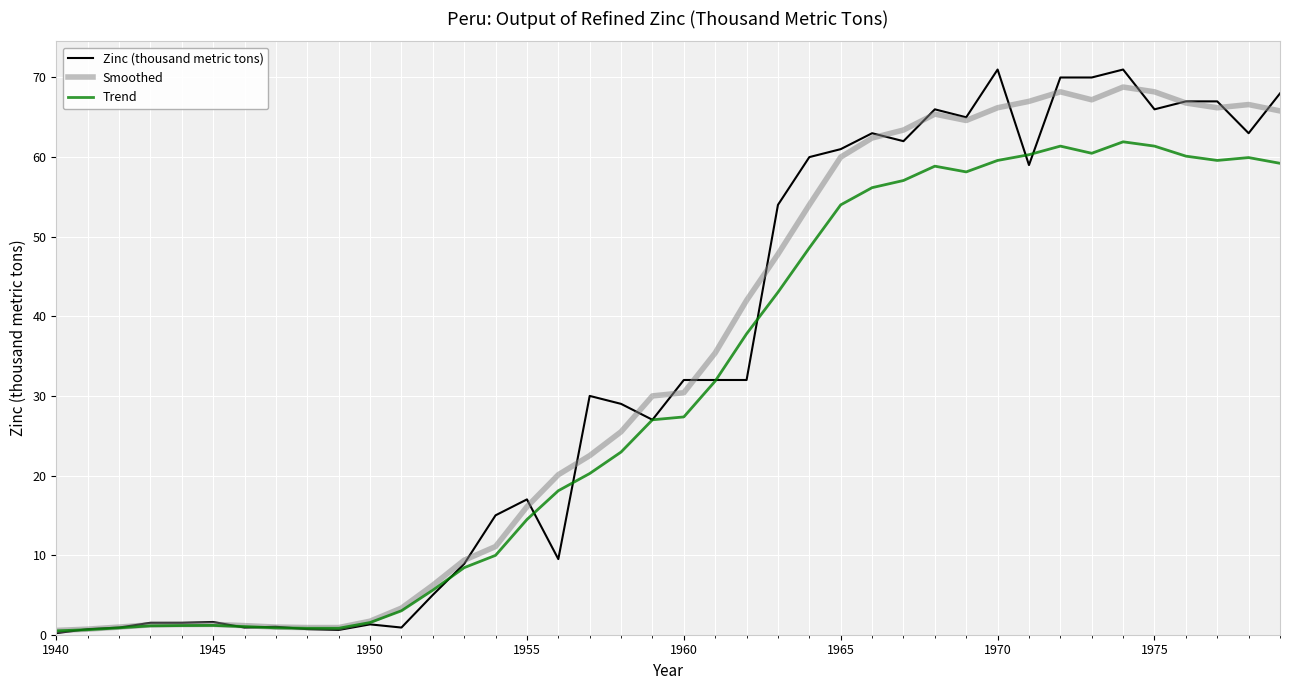

What is the maximum value shown in the chart?

71.0